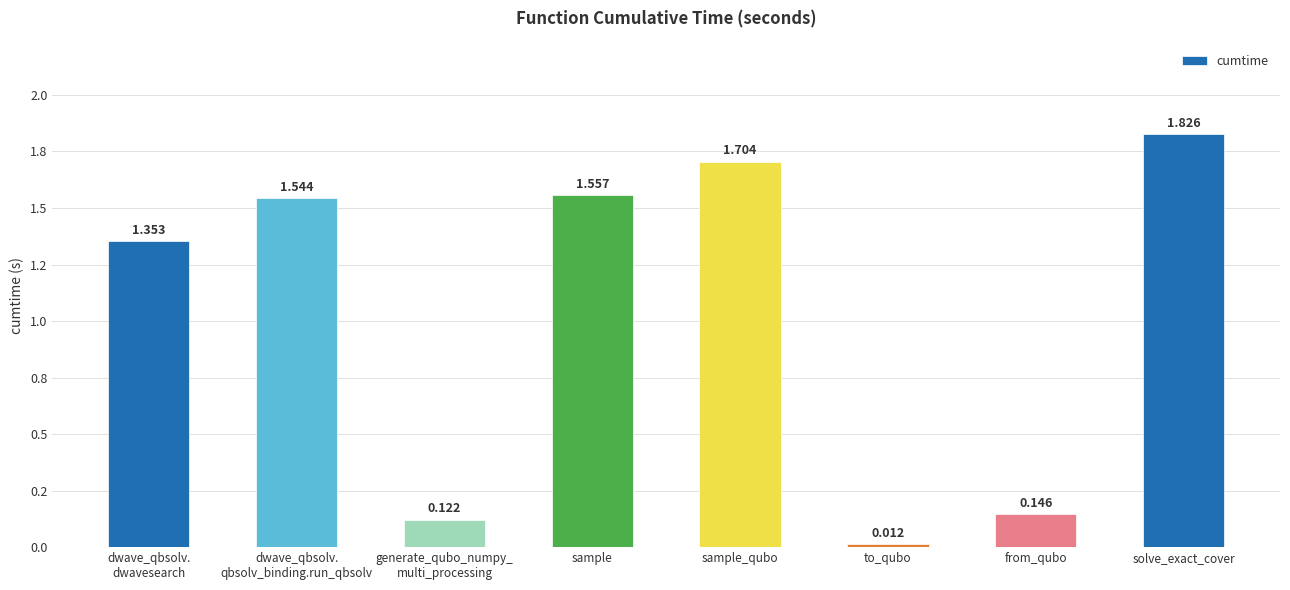

What position from the left is from_qubo?

7